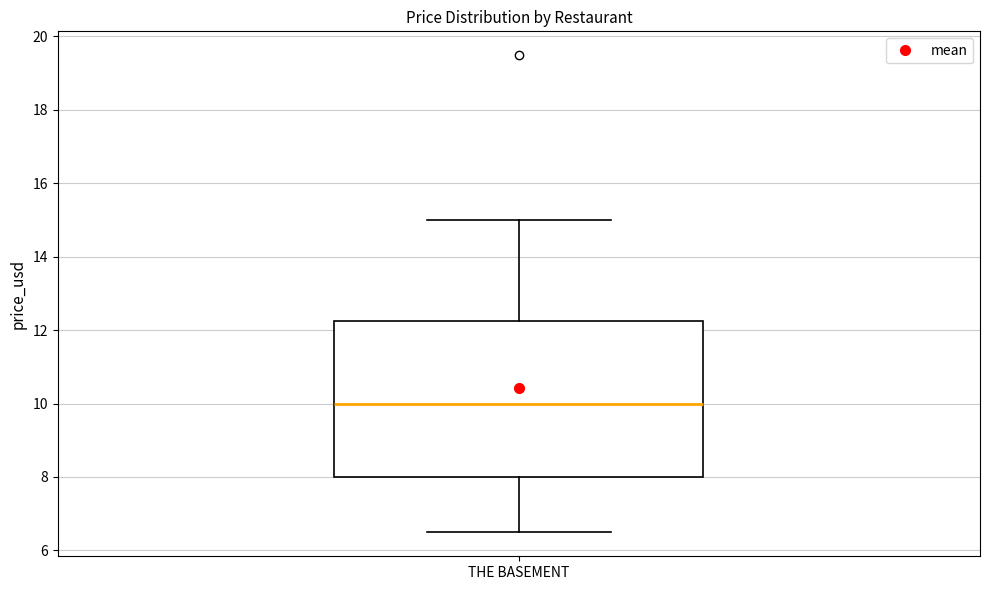

Read this box plot against the y-axis: the position of the median line, the range covered by the box, and the ends of both whiskers. The values are not printed on the chart, so give them approximately, as read against the axis.

median 10.0, box 8.0 to 12.2, whiskers 6.4 to 15.0